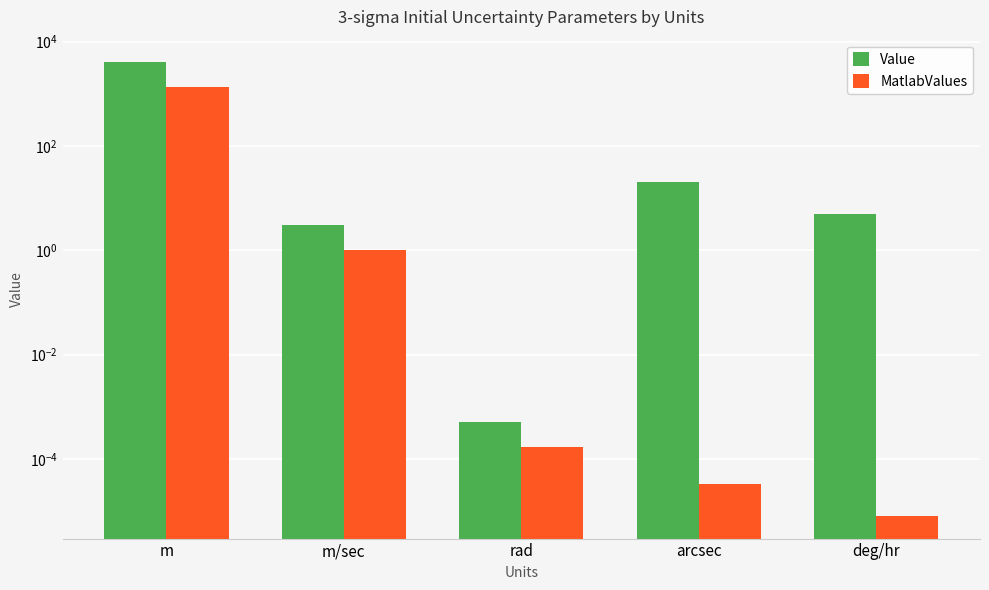

What are all the series names shown in the legend?

Value, MatlabValues